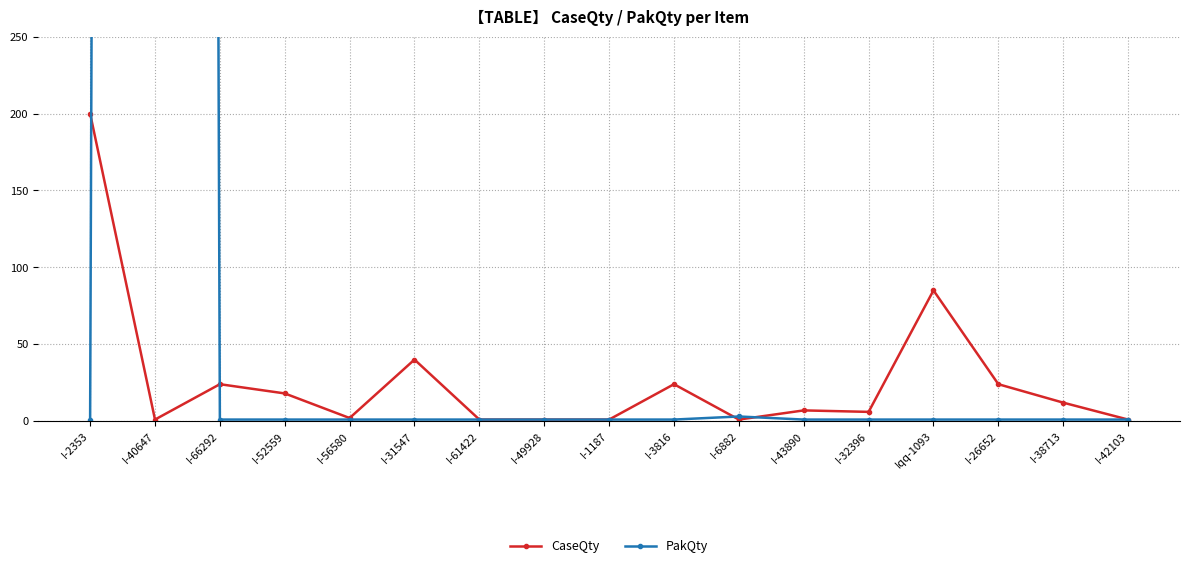

True or false: PakQty has a value of 1.5 at I-61422.

False